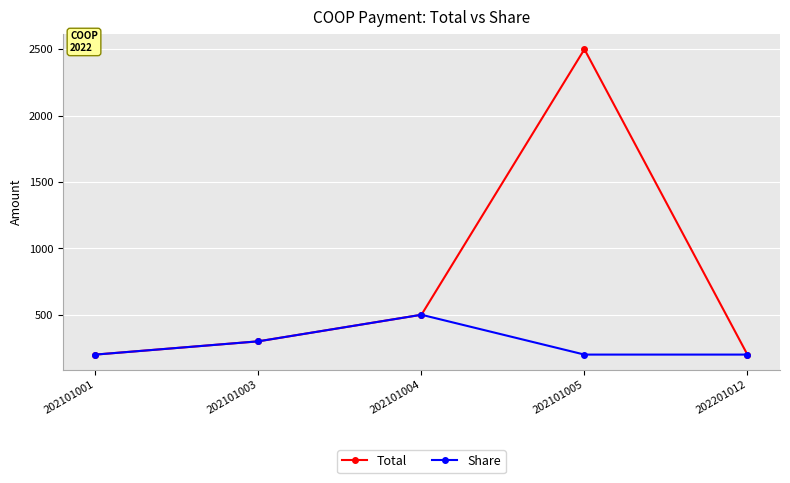

Reading left to right, extract all data points from this chart.

Total: 202101001=200	202101003=300	202101004=500	202101005=2500	202201012=200
Share: 202101001=200	202101003=300	202101004=500	202101005=200	202201012=200